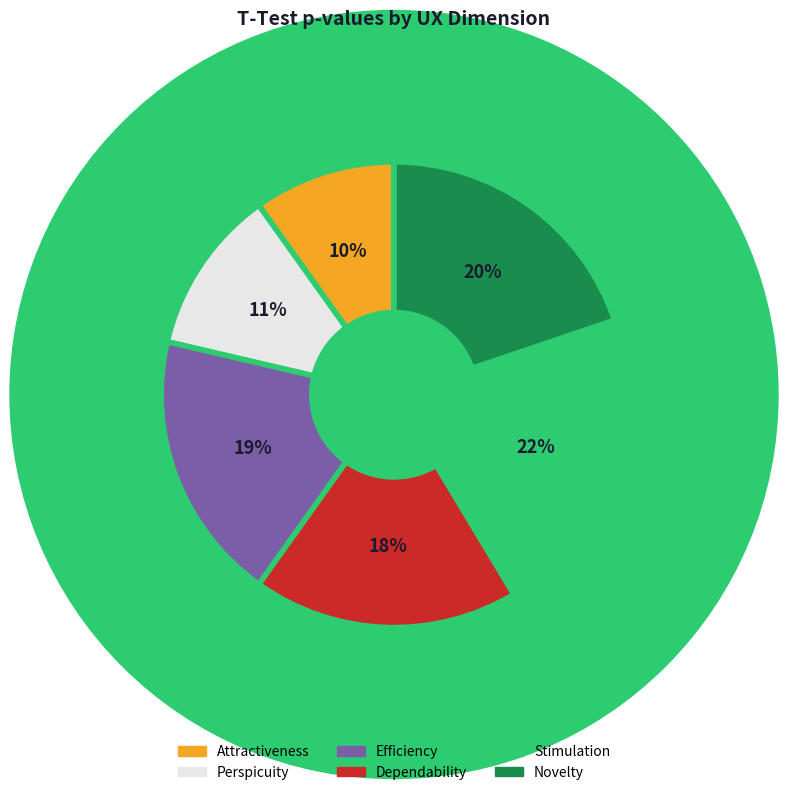

To the nearest percent, what percentage of the pie is Attractiveness?

10%